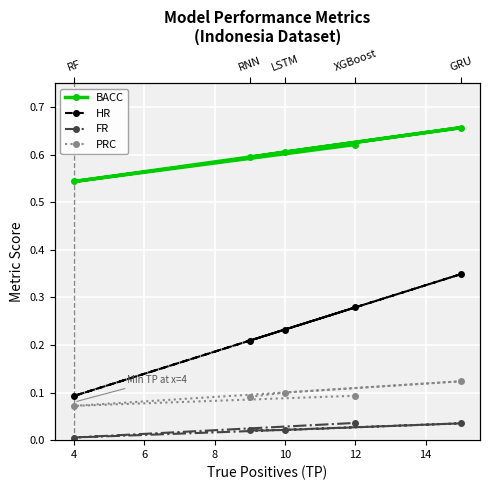

Rank the series by their maximum value, from lowest to highest.

FR, PRC, HR, BACC